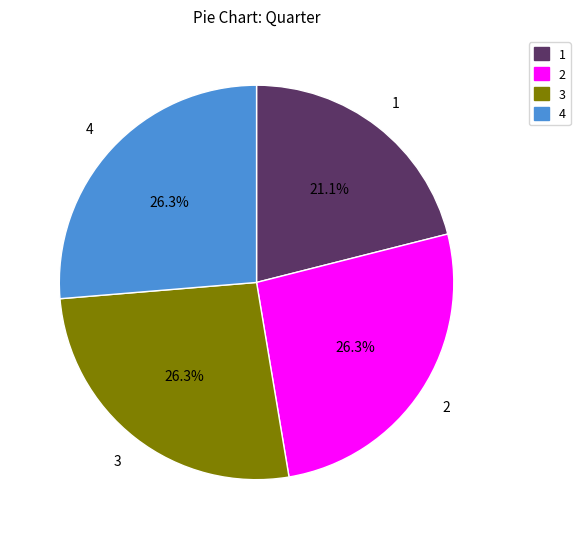

How many slices are in this pie chart?

4